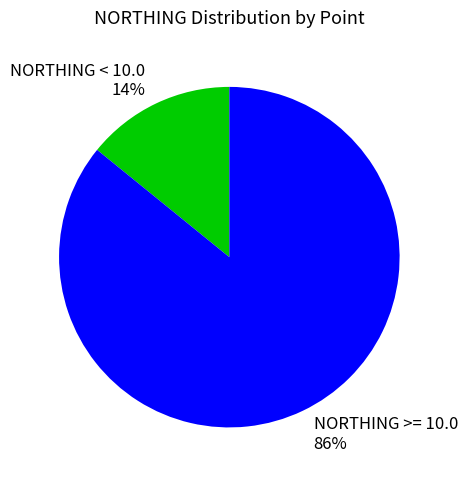

To the nearest percent, what is the average slice percentage?

50%